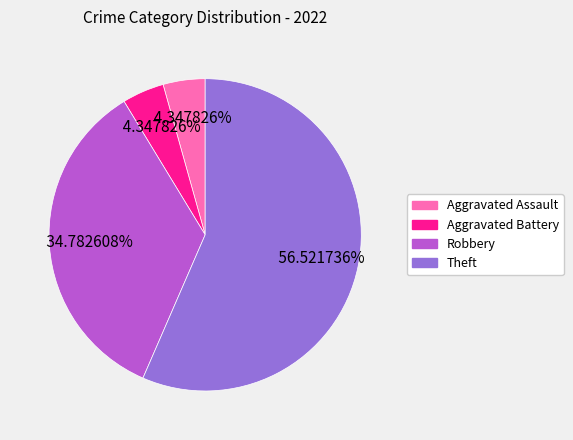

Is there any slice that represents more than half of the pie?

Yes